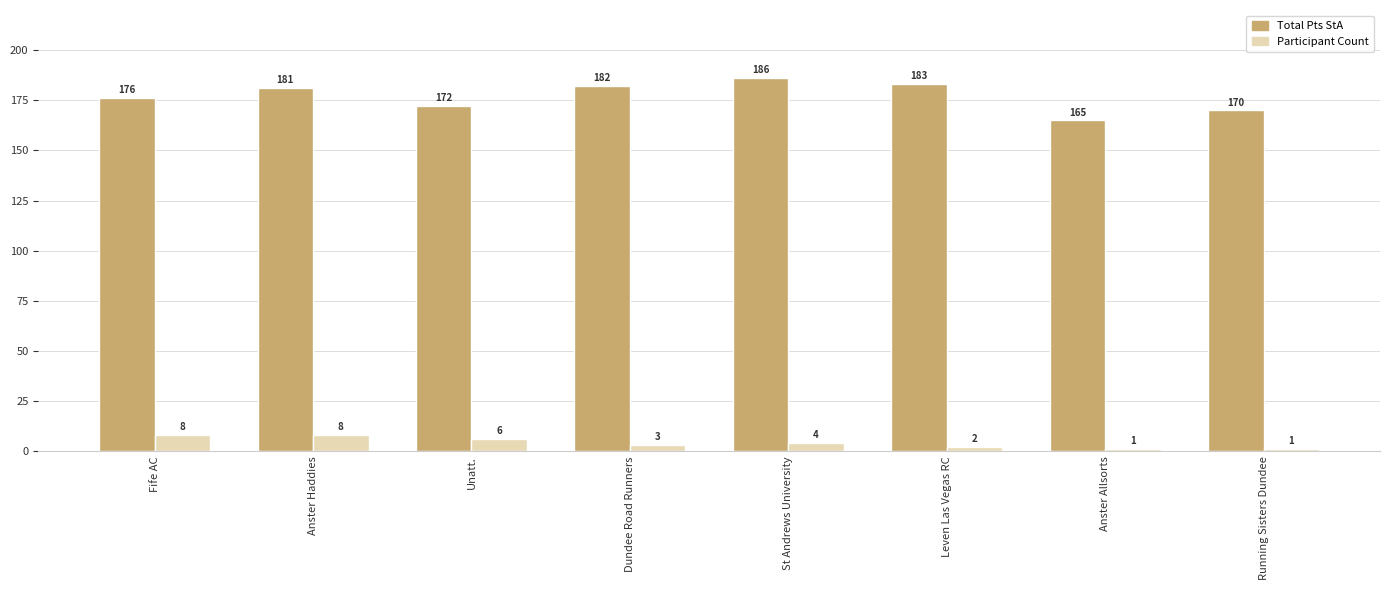

What is the label of the 2nd bar from the right?

Anster Allsorts